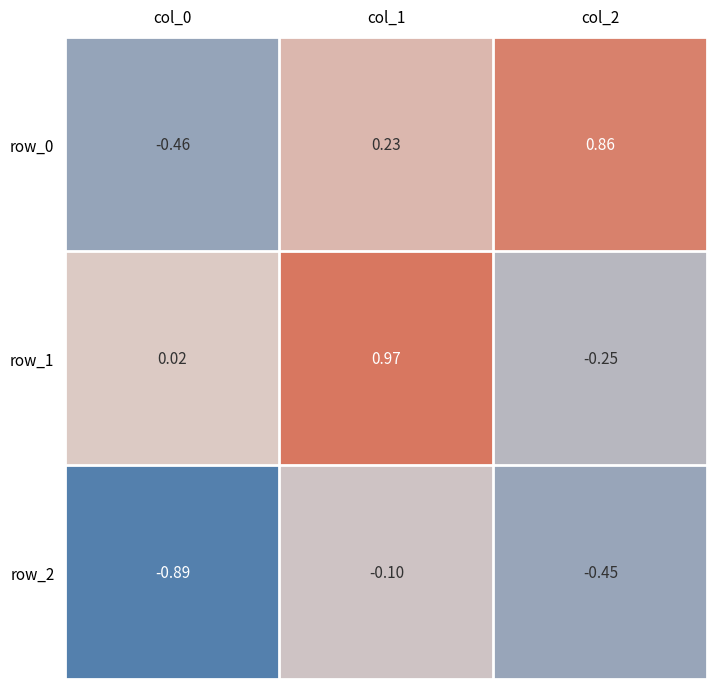

Which series has the largest total across all categories?

row_1